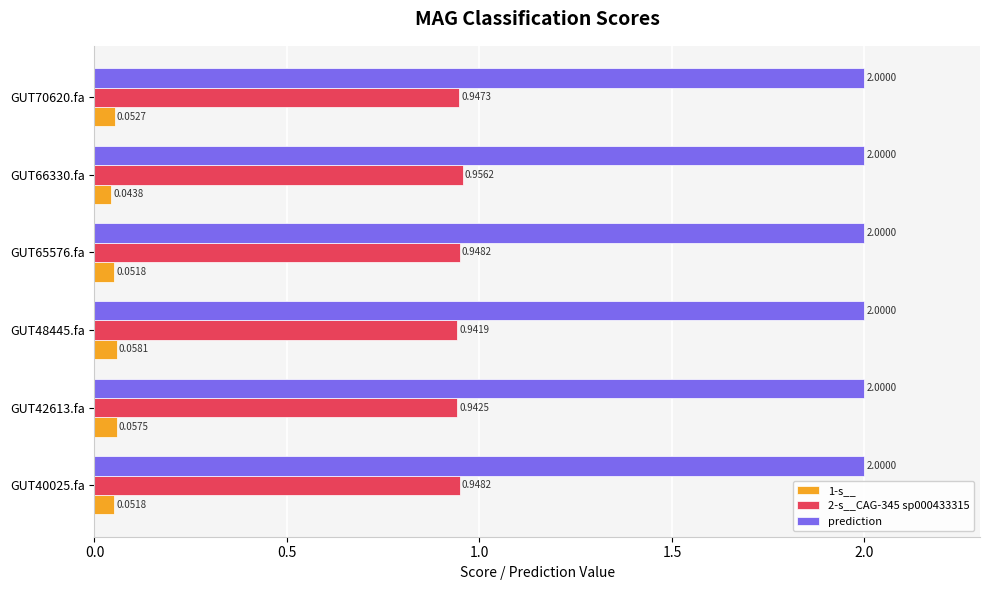

Rank the series by their average value, from highest to lowest.

prediction, 2-s__CAG-345 sp000433315, 1-s__